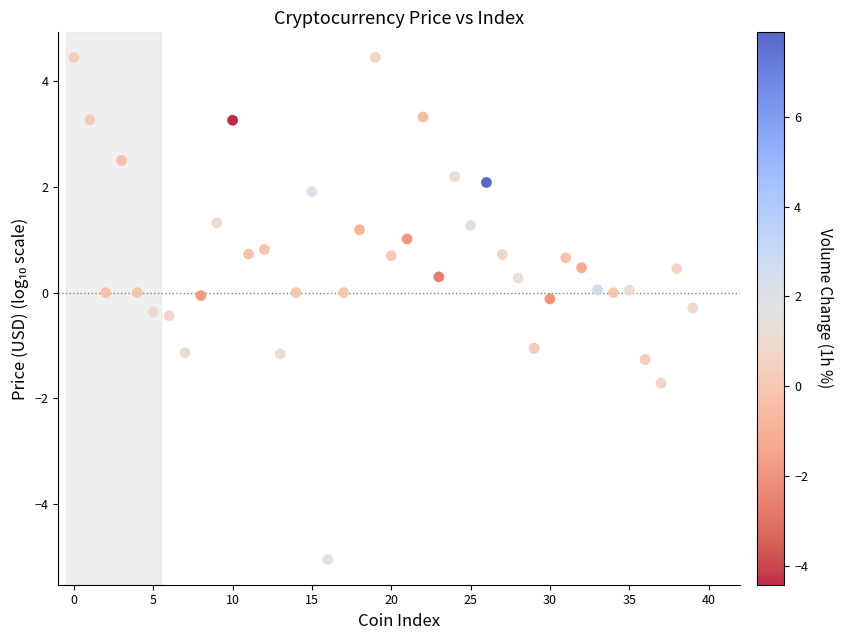

How many data points are displayed?

40